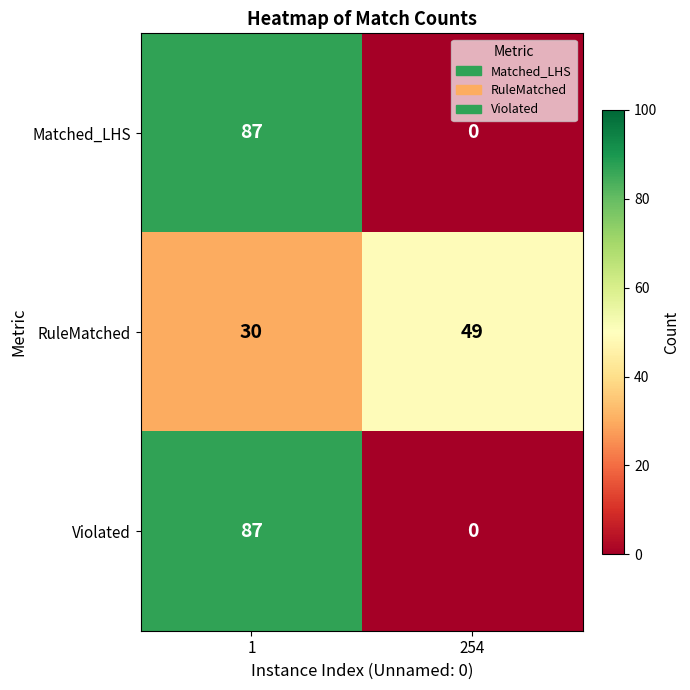

What is the spread (max minus min) of values at 254?

49